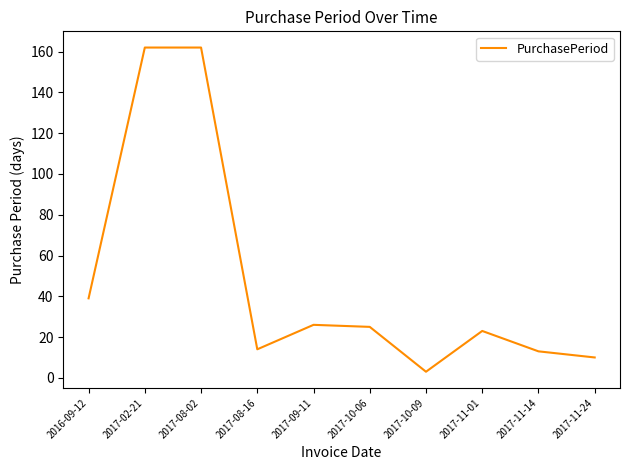

What position from the left is 2017-11-14?

9